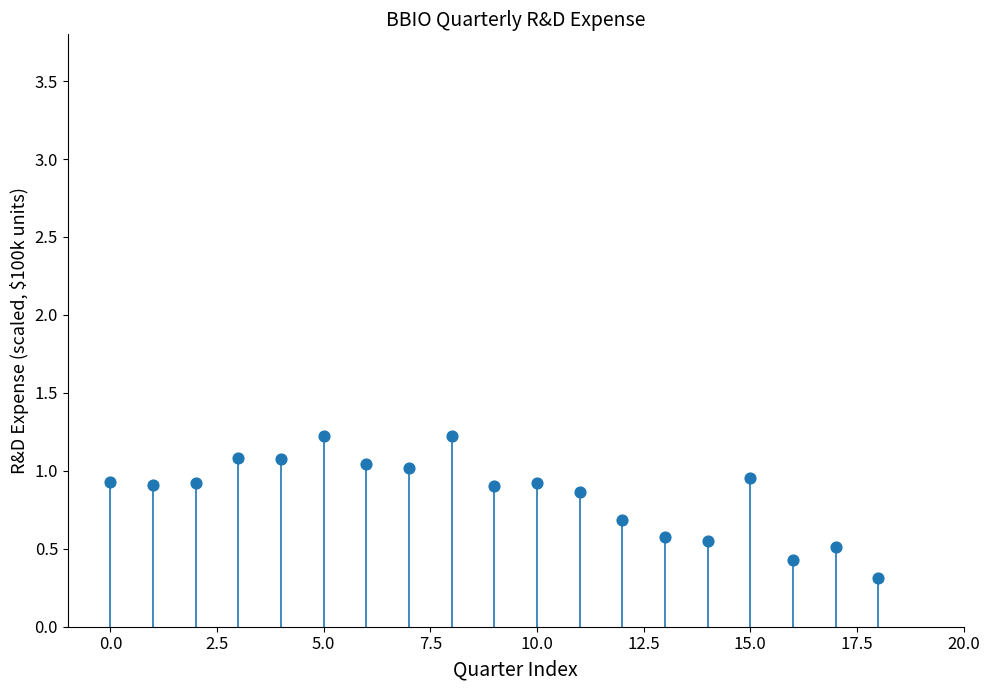

What Y value in the scatter plot is closest to 0?

0.3